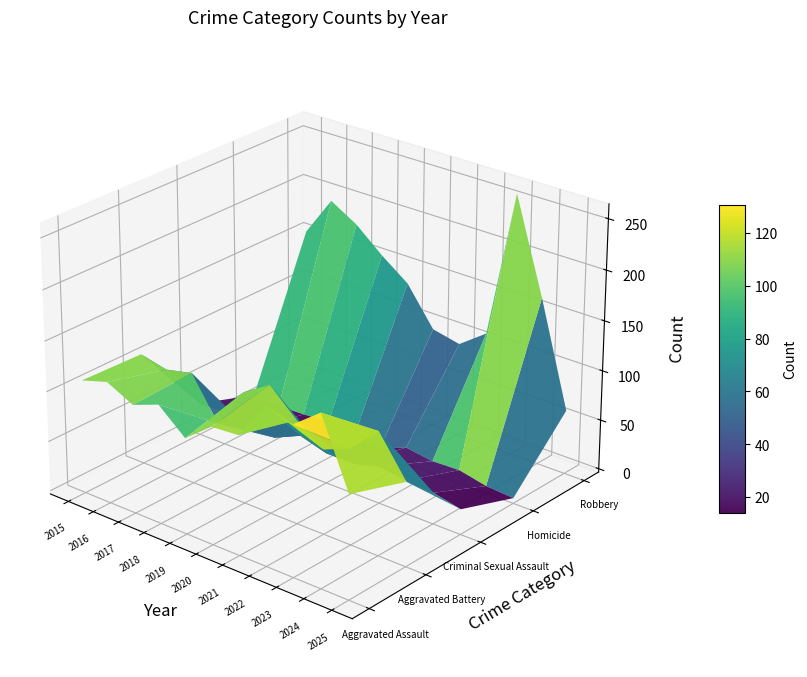

The value of Aggravated Assault at 2024 is 166. True or false?

True